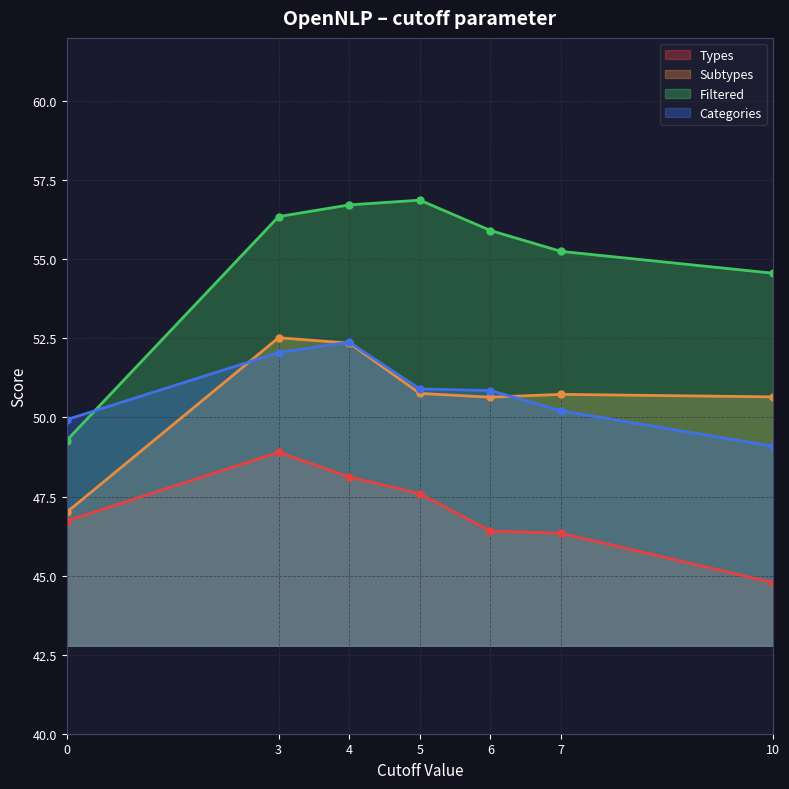

Is the value of Categories at 5 greater than the value of Subtypes at 3?

No